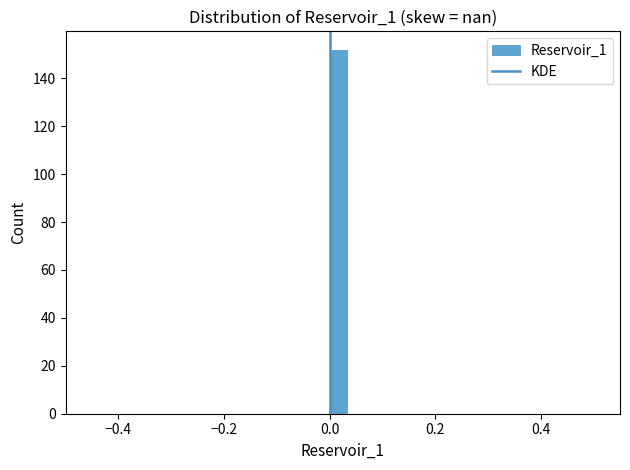

Around what value on the x-axis is the tallest bar? Give the approximate position of its centre, as read against the axis.

0.02